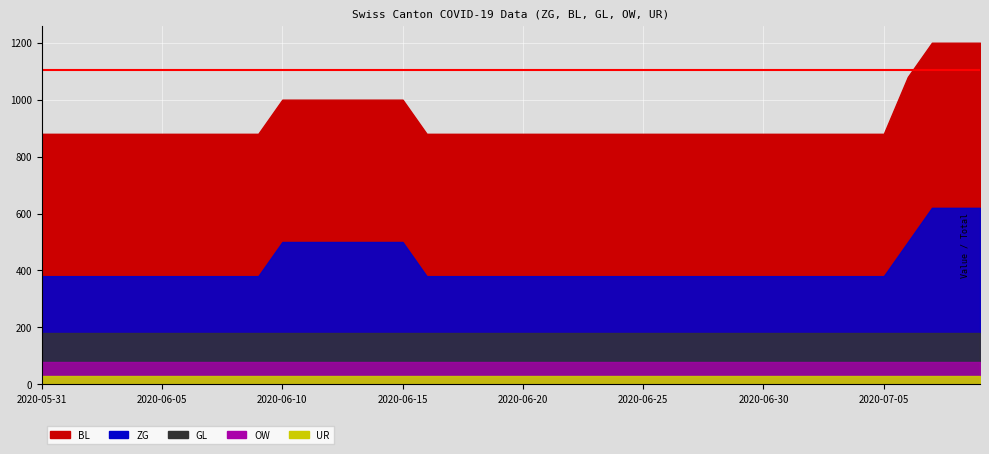

Which has a higher value, 25 or 34?

25